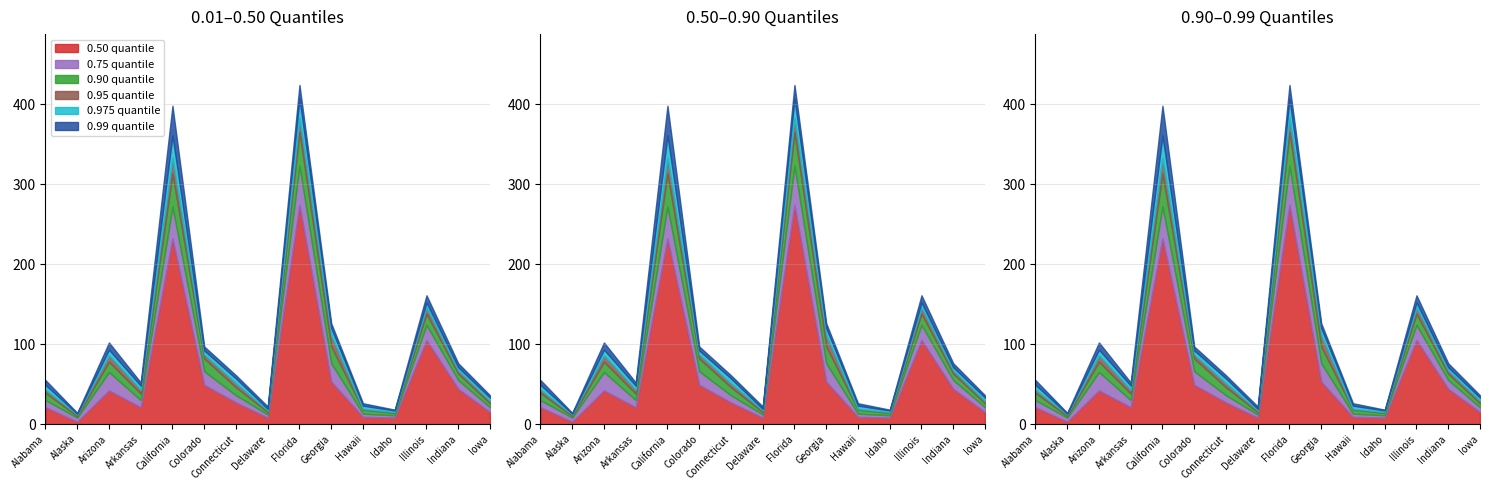

True or false: 0.75 quantile has more than 0 interior local peaks.

True